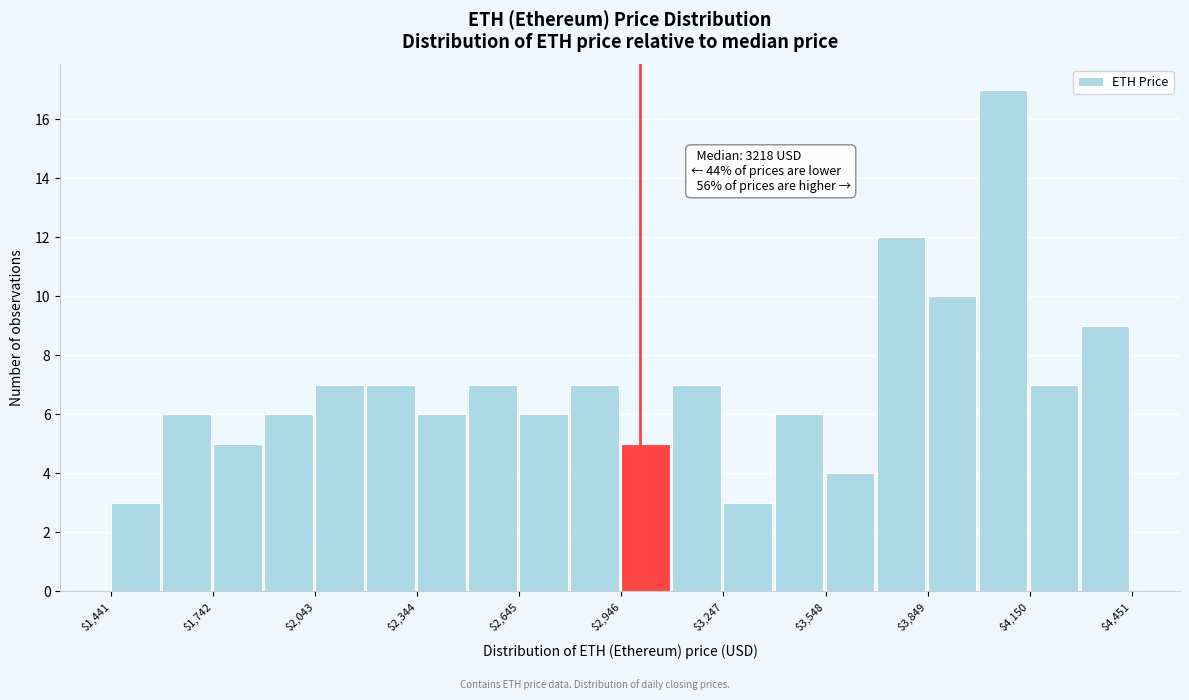

Around what value on the x-axis is the tallest bar? Give the approximate position of its centre, as read against the axis.

4050